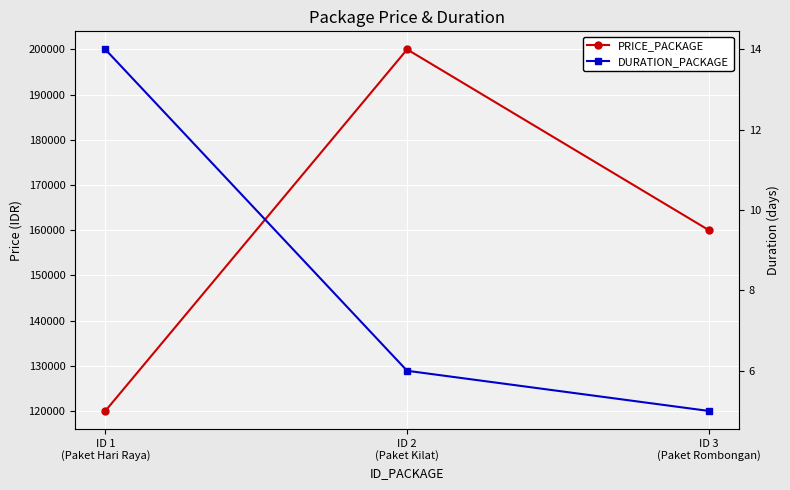

What value does the PRICE_PACKAGE series have at ID 2
(Paket Kilat)?

200000